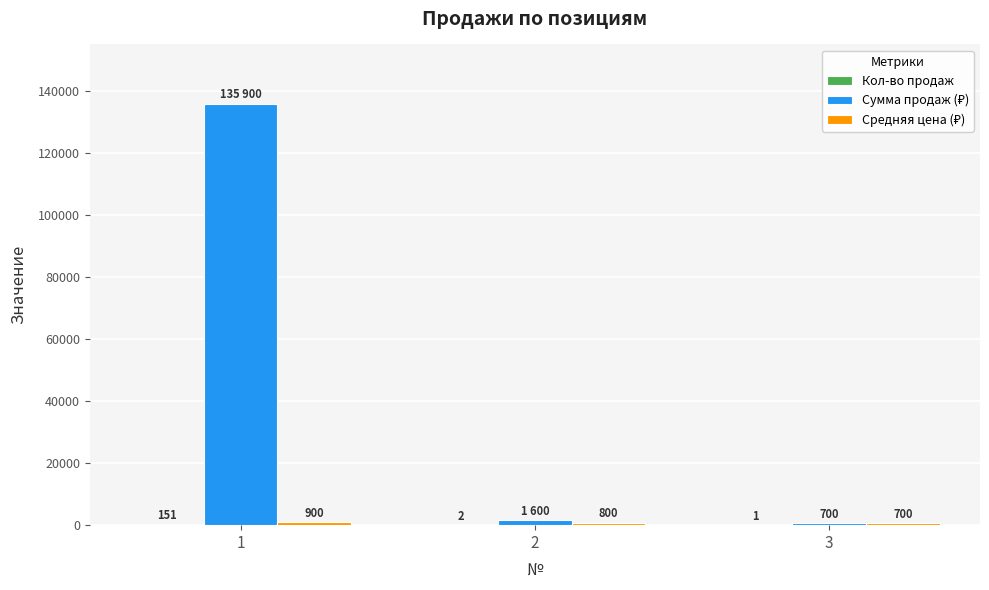

What is the total value across all series at 1?

136951